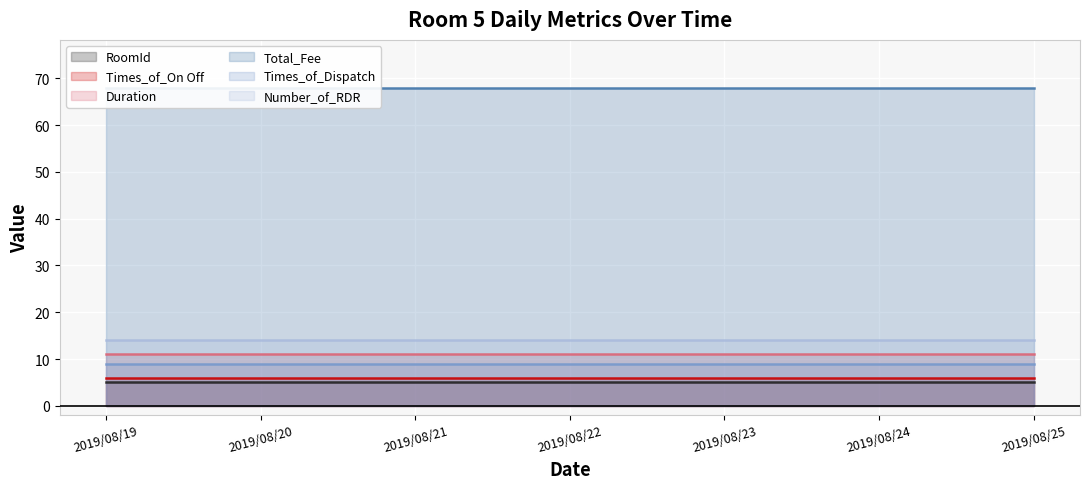

True or false: RoomId_line has a value of 5 at 2019/08/22.

True